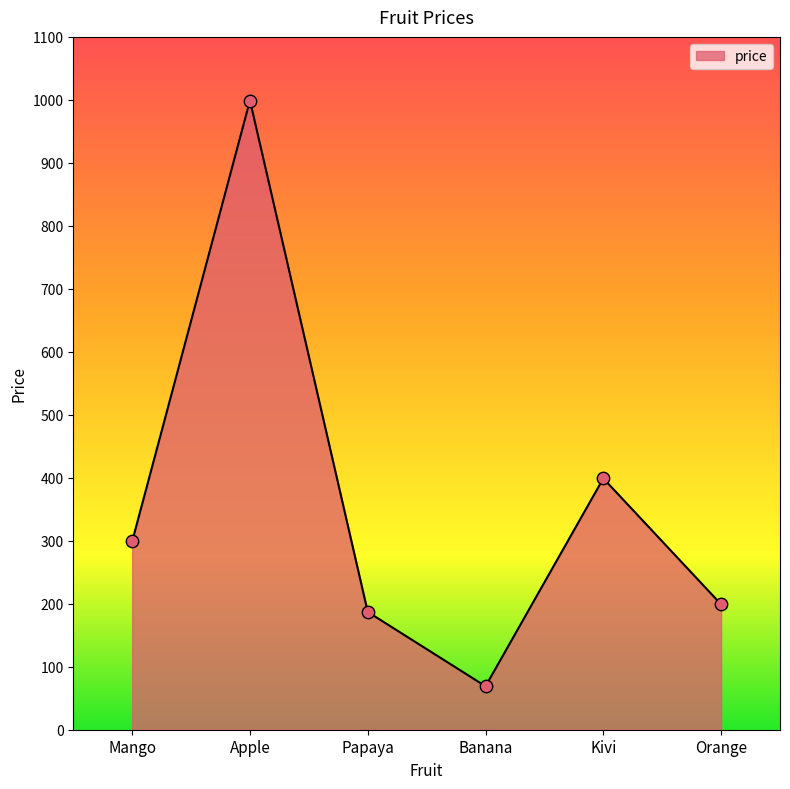

Which has a higher value, Kivi or Mango?

Kivi